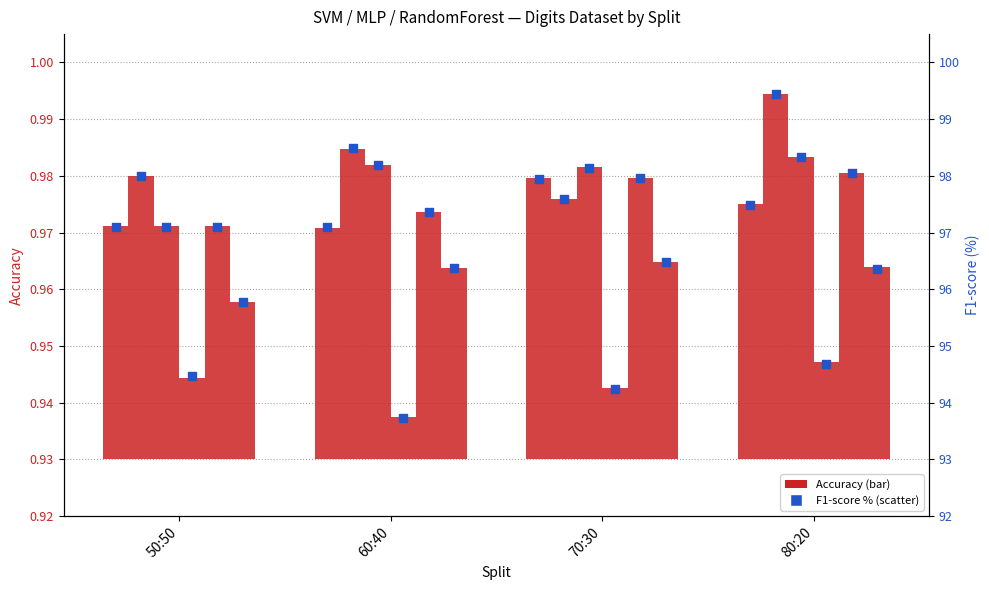

Which has a higher value, 50:50 or 80:20?

80:20